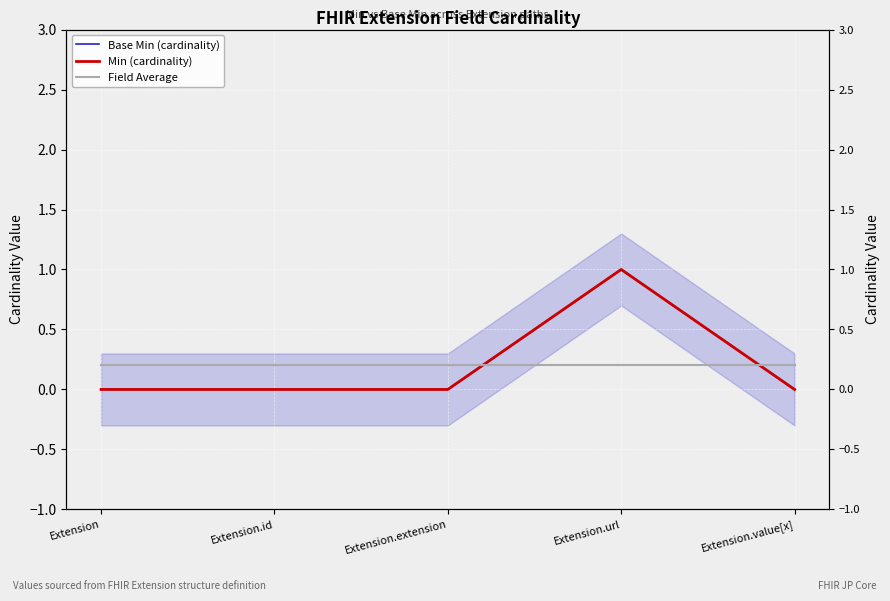

Reading left to right, transcribe all the data shown in this chart.

Base Min (cardinality): 0.0	0.0	0.0	1.0	0.0
Min (cardinality): 0.0	0.0	0.0	1.0	0.0
Field Average: 0.2	0.2	0.2	0.2	0.2